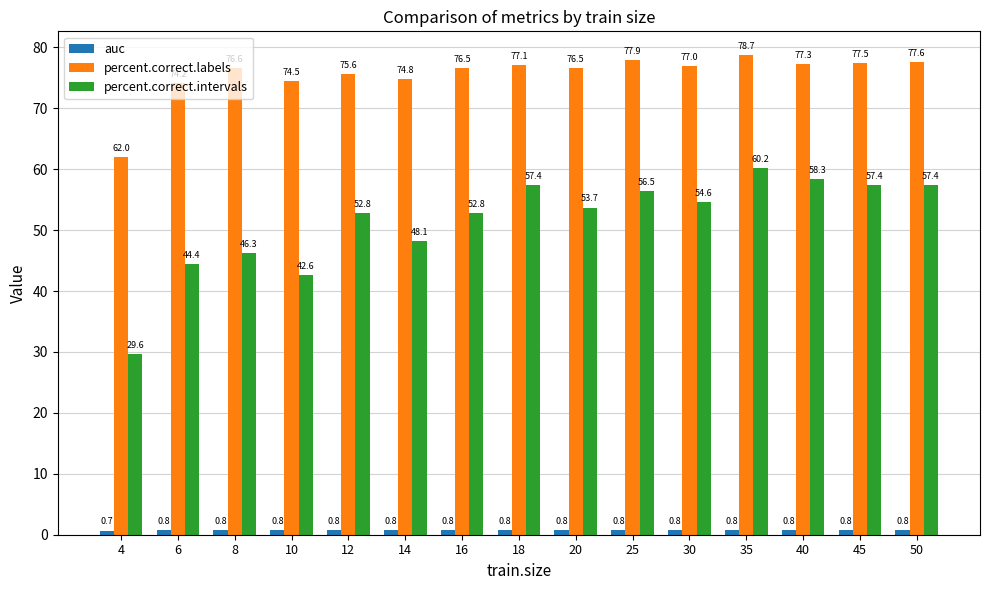

Is it true that percent.correct.intervals equals 66.2 at 10?

False